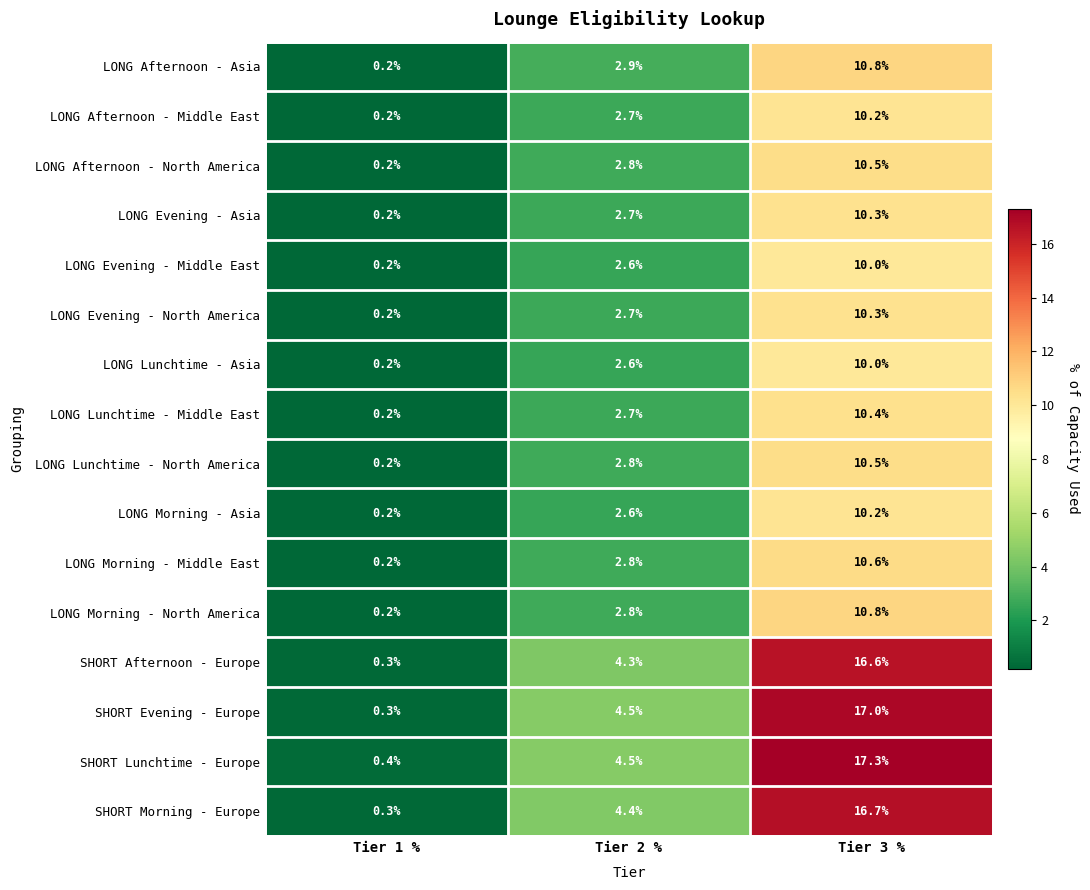

What is the average value of the SHORT Lunchtime - Europe series?

7.4